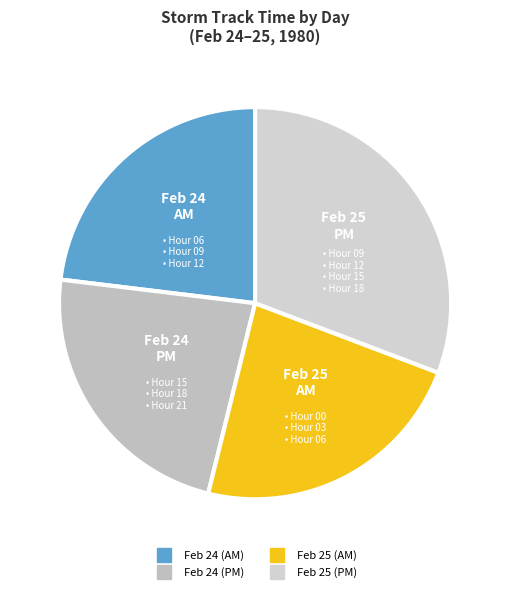

How many segments does this pie chart have?

4